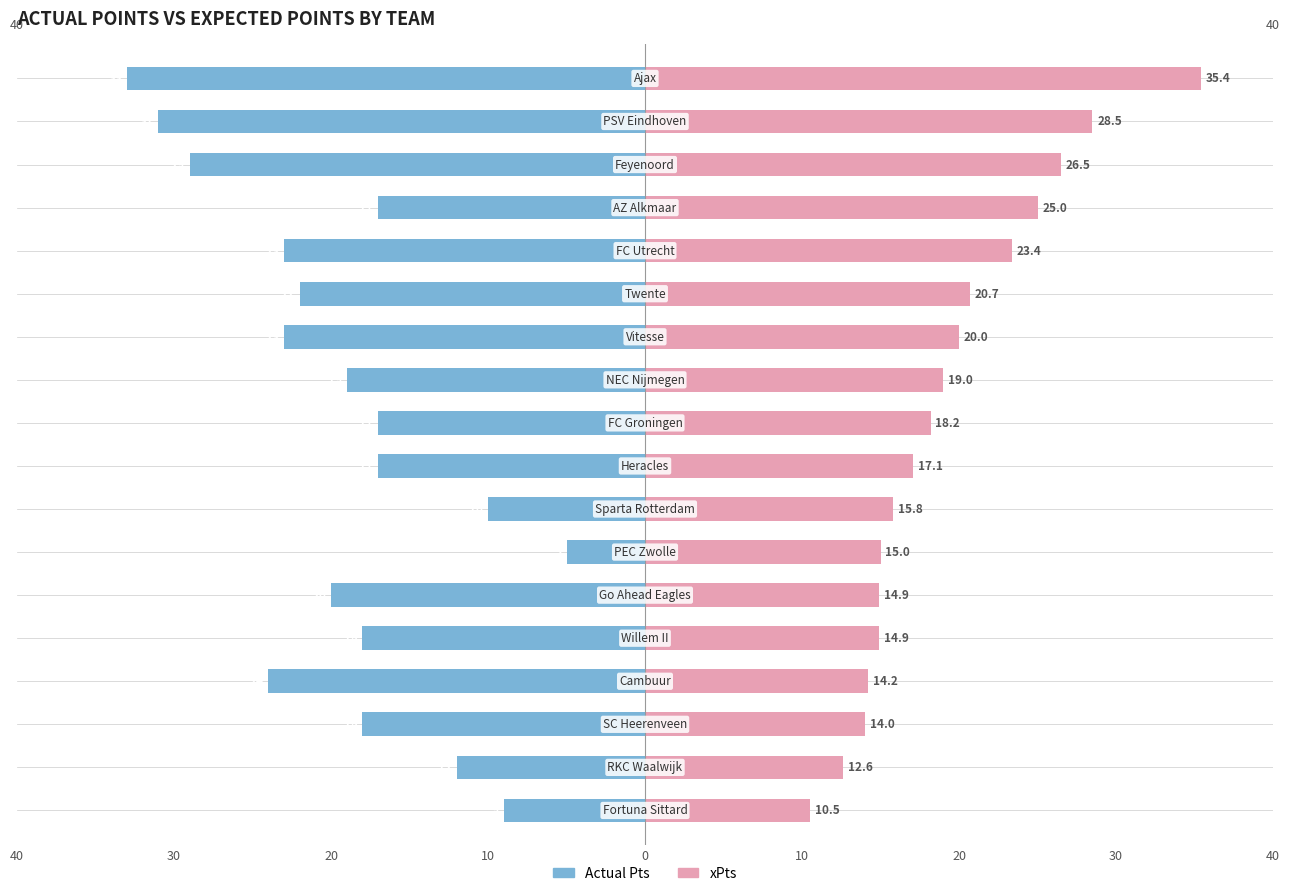

How many groups of bars are there?

18